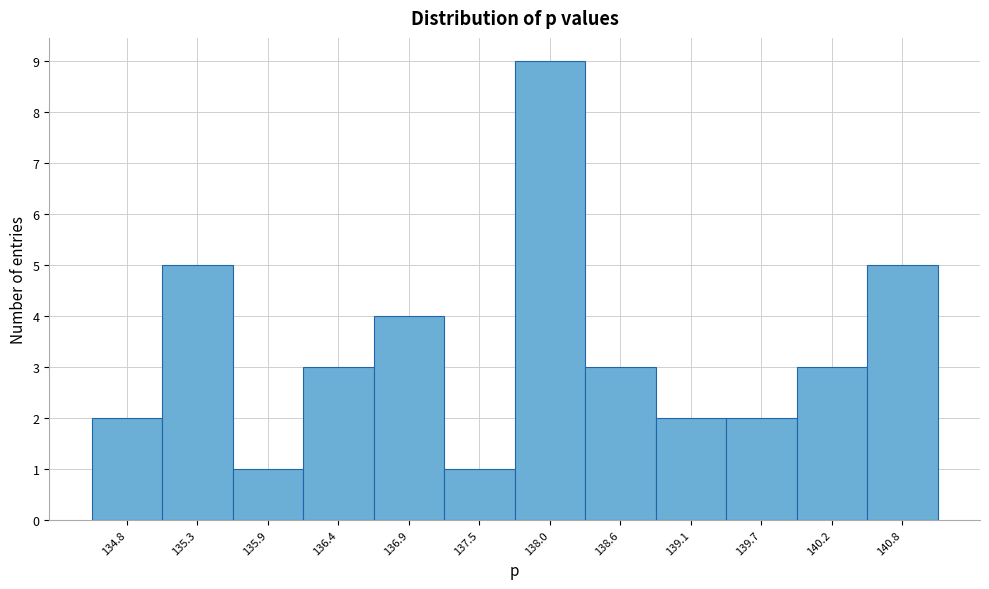

Reading left to right, extract all data points from this chart.

2	5	1	3	4	1	9	3	2	2	3	5